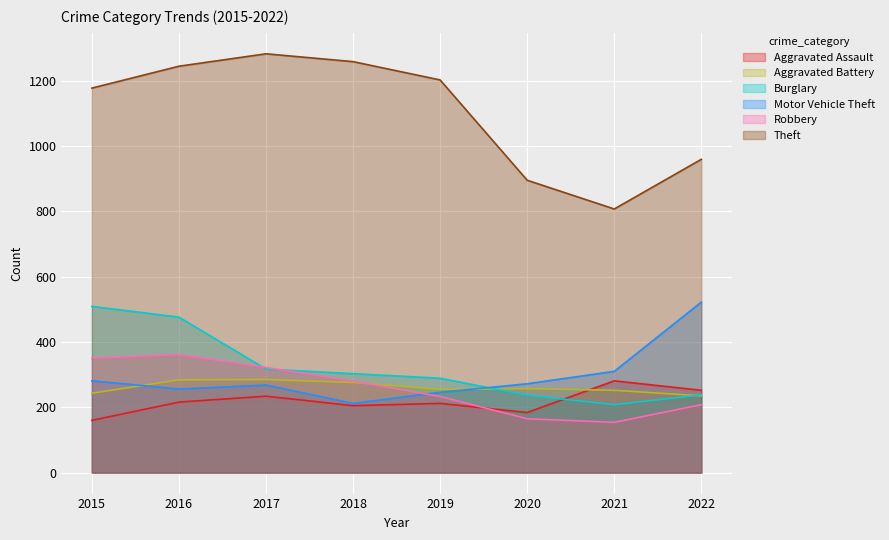

At which category is the sum across all series the highest?

2016